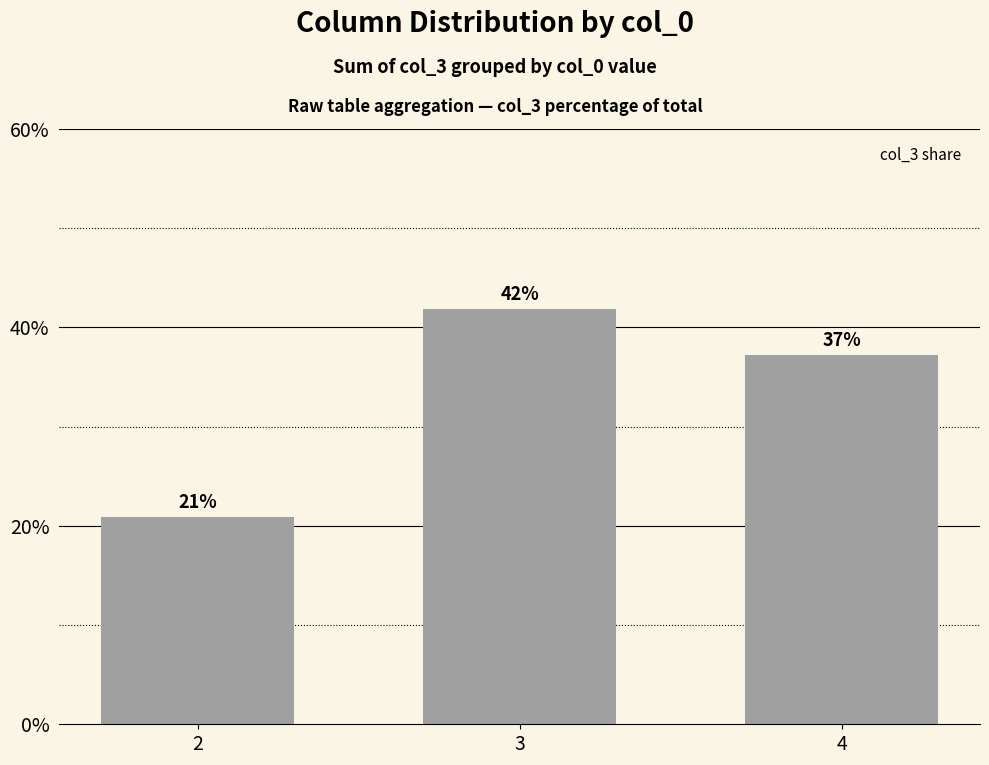

Read the value at 2.

20.9